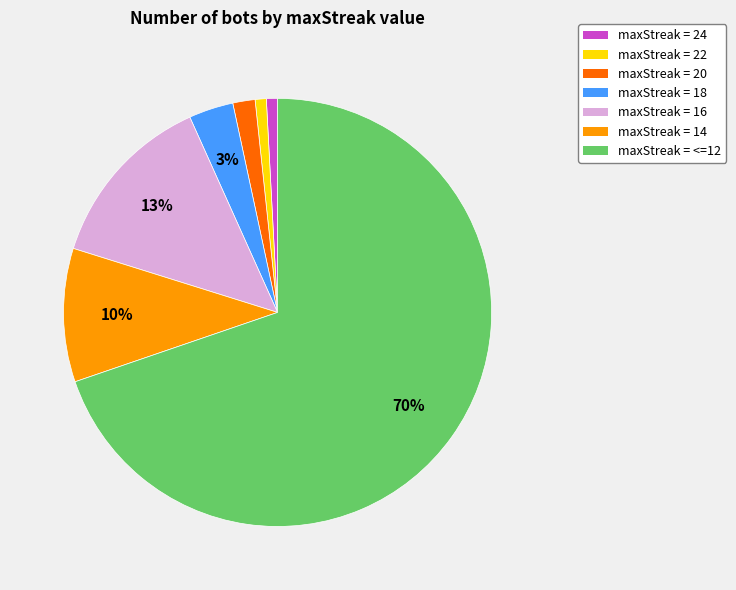

Combined, do maxStreak = 24 and maxStreak = 16 account for over 50%?

No